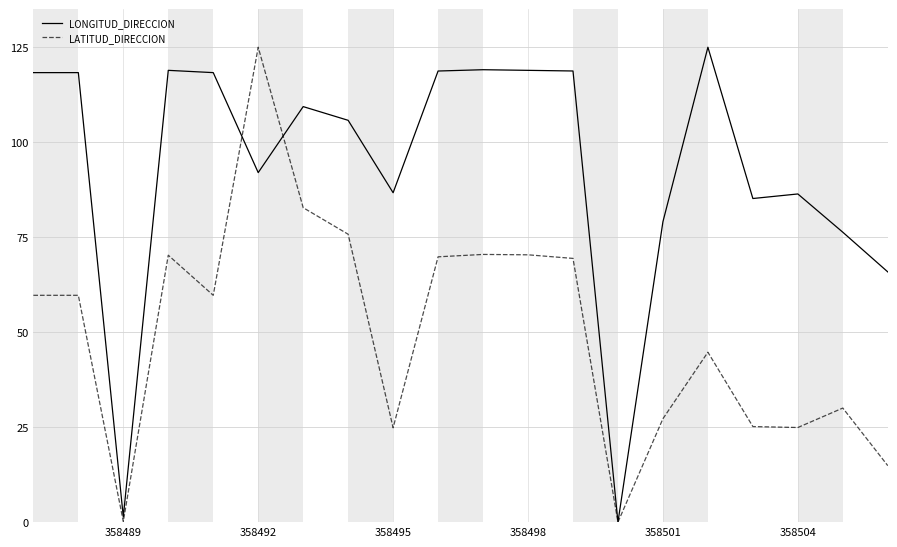

How many distinct data groups are displayed?

2